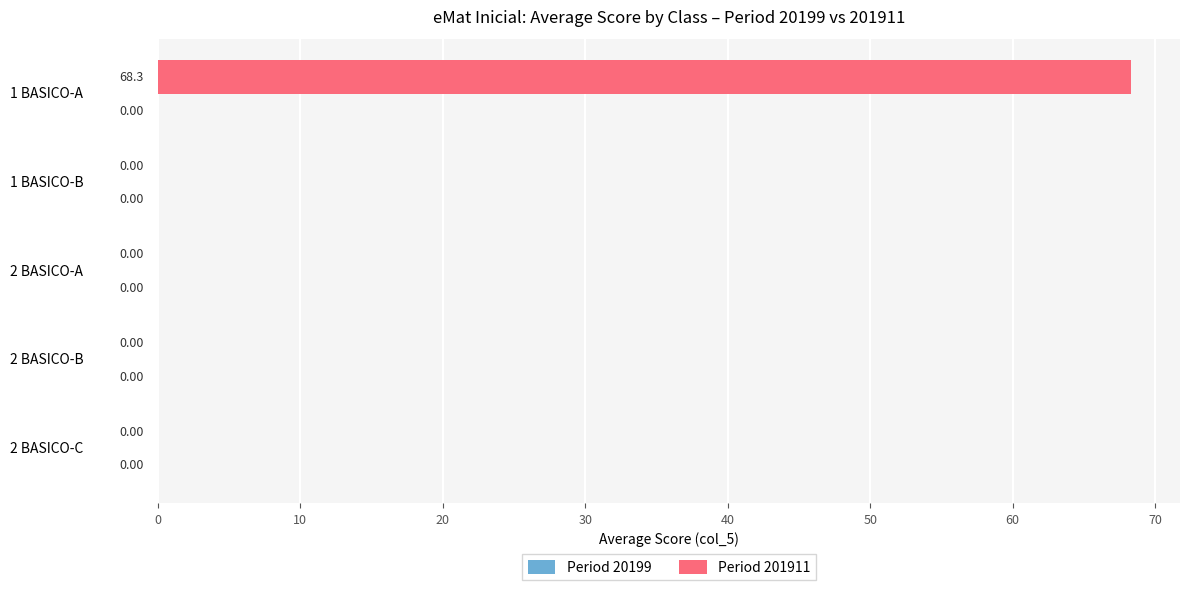

What is the change in value from 1 BASICO-A to 2 BASICO-C?

-68.3